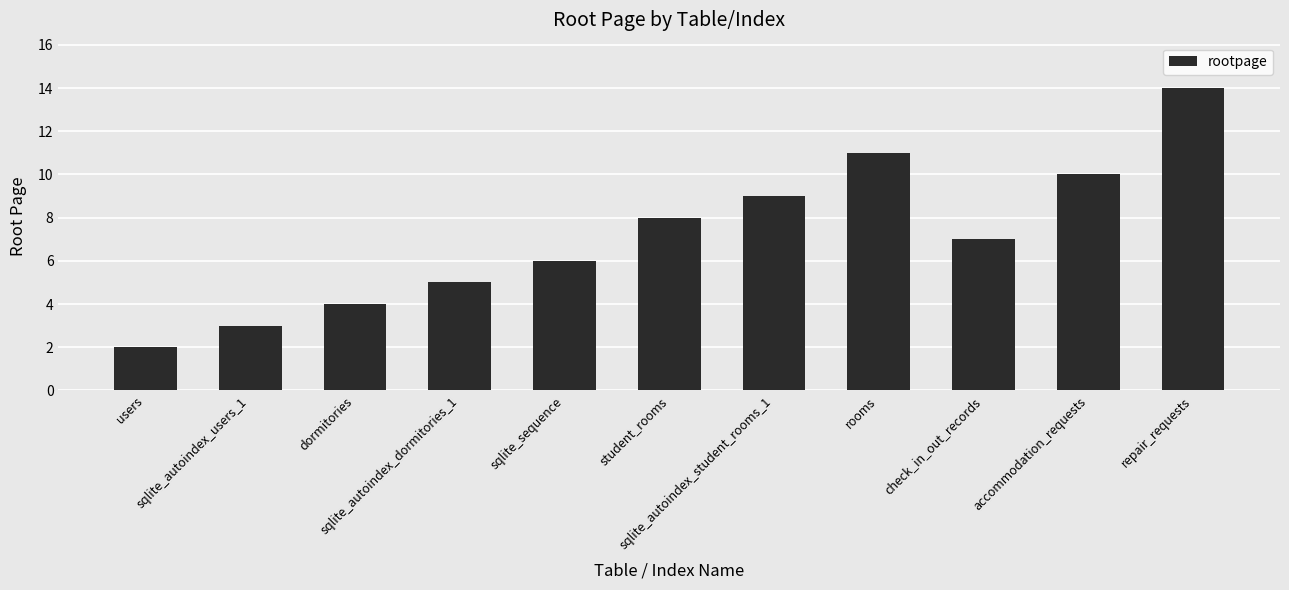

What is the difference between the maximum and minimum values?

12